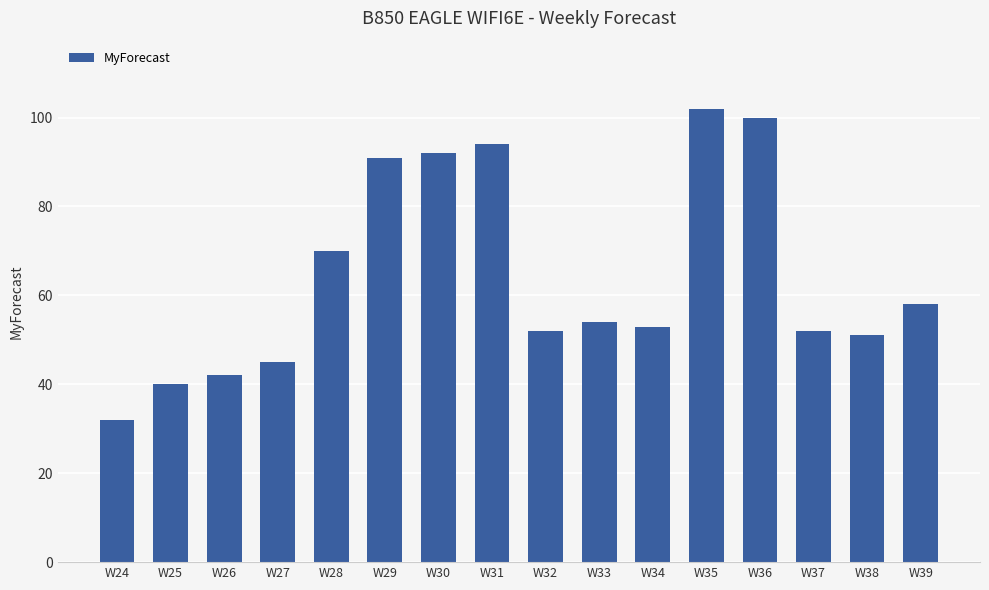

Reading left to right, list all the values displayed in this chart.

W24=32	W25=40	W26=42	W27=45	W28=70	W29=91	W30=92	W31=94	W32=52	W33=54	W34=53	W35=102	W36=100	W37=52	W38=51	W39=58